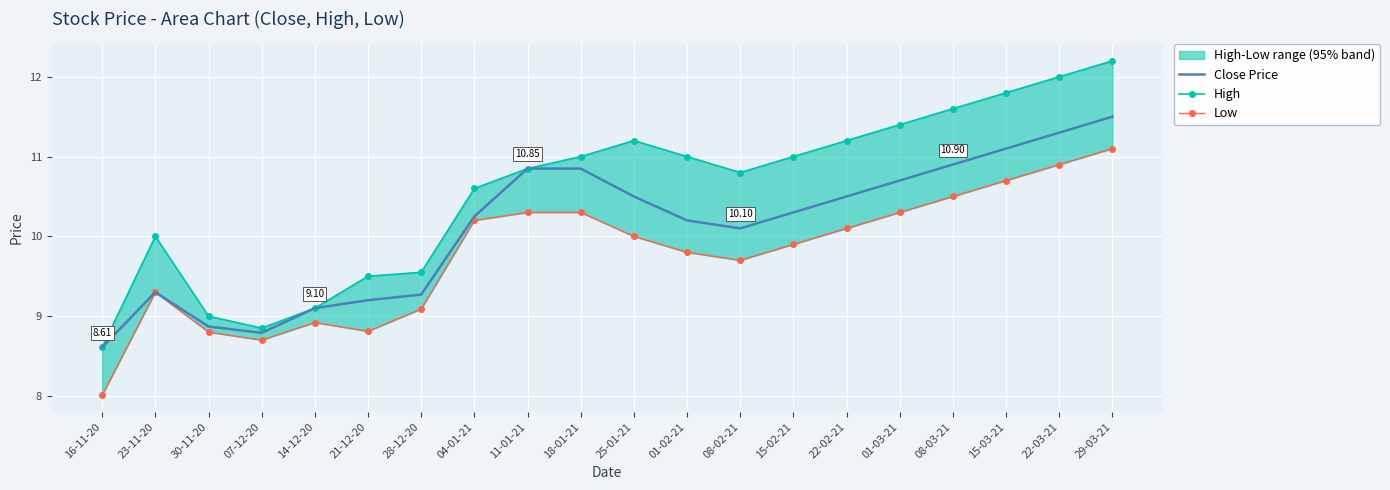

Which series has the largest total across all categories?

High